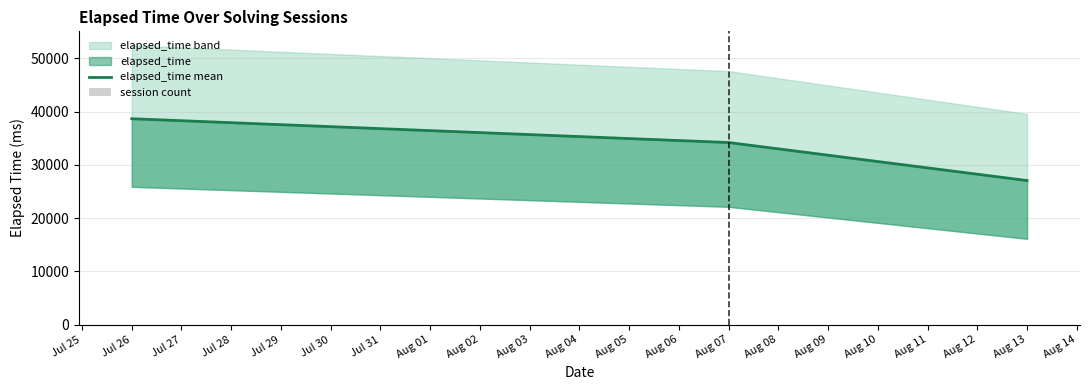

What is the smallest value displayed?

9.0